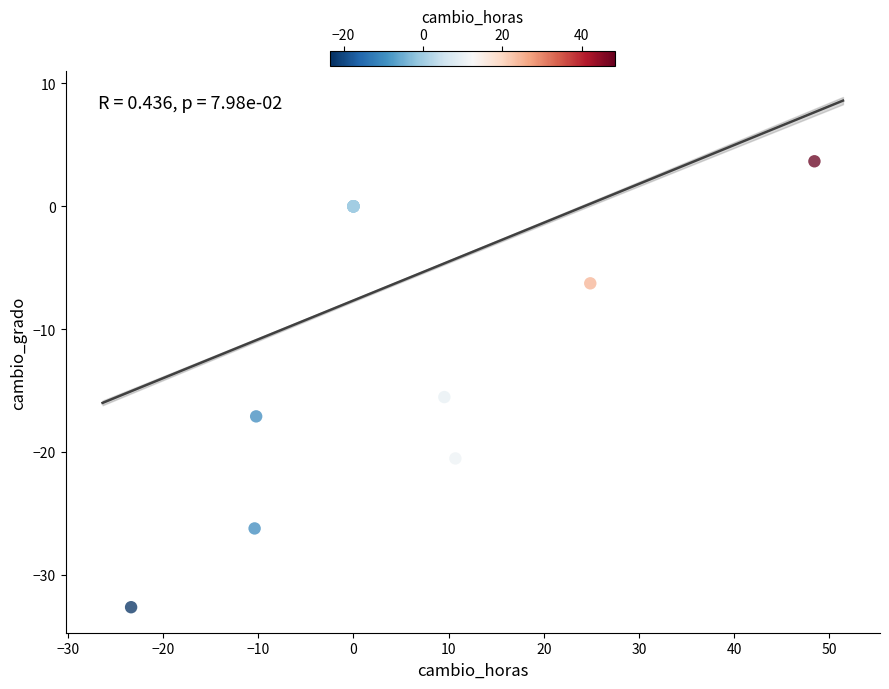

What Y value in the scatter plot is closest to -14?

-15.5